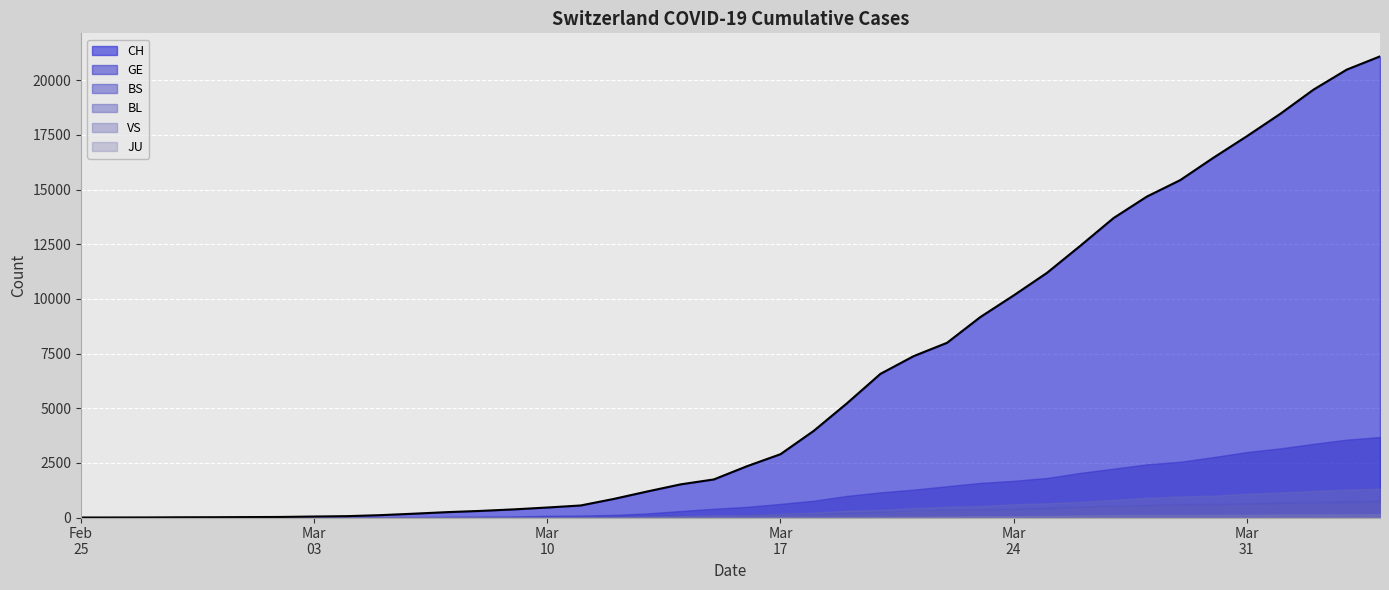

What is the smallest value displayed?

1